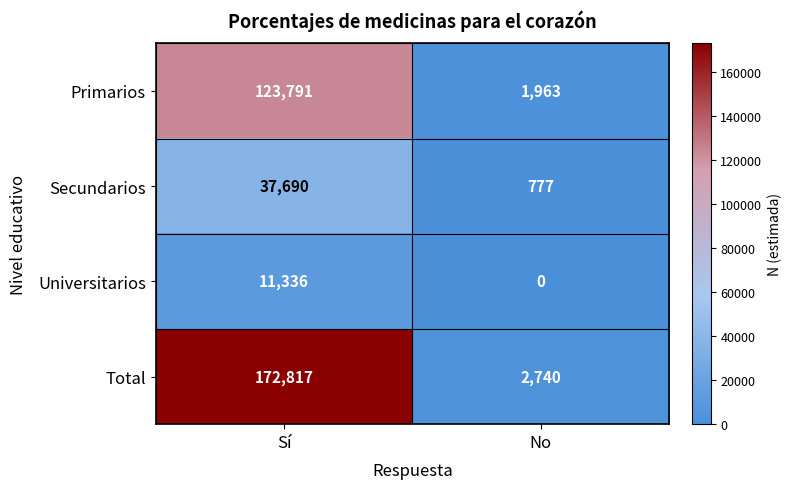

At how many categories does at least one series exceed 41910?

1